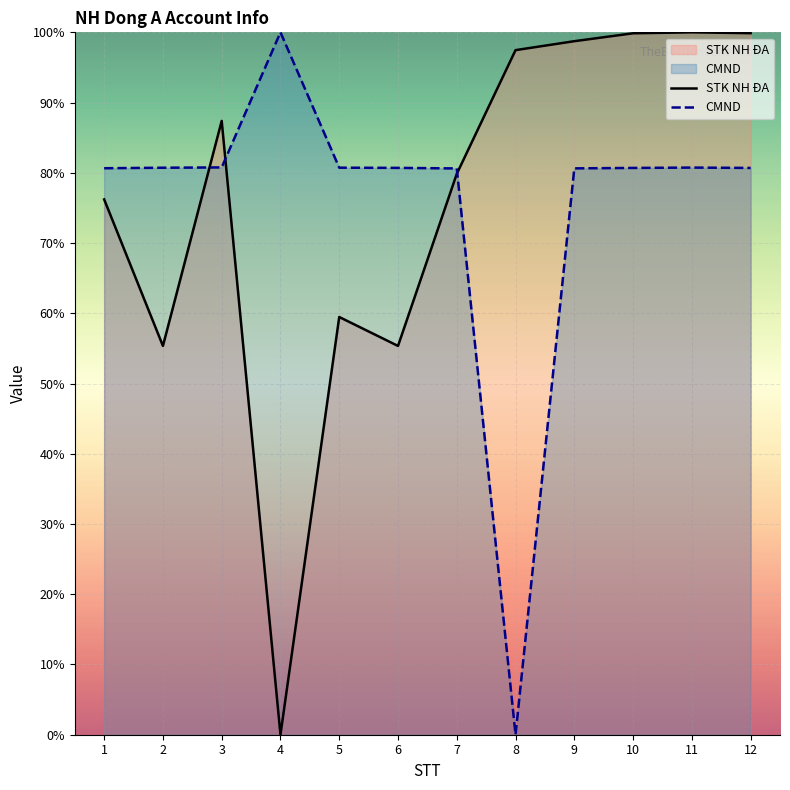

List the series in order of their peak value, lowest first.

STK NH ĐA, CMND